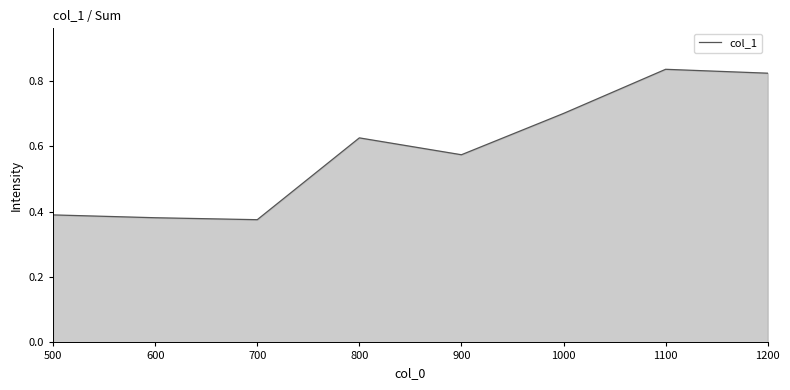

What is the change in value from 600 to 900?

+0.2